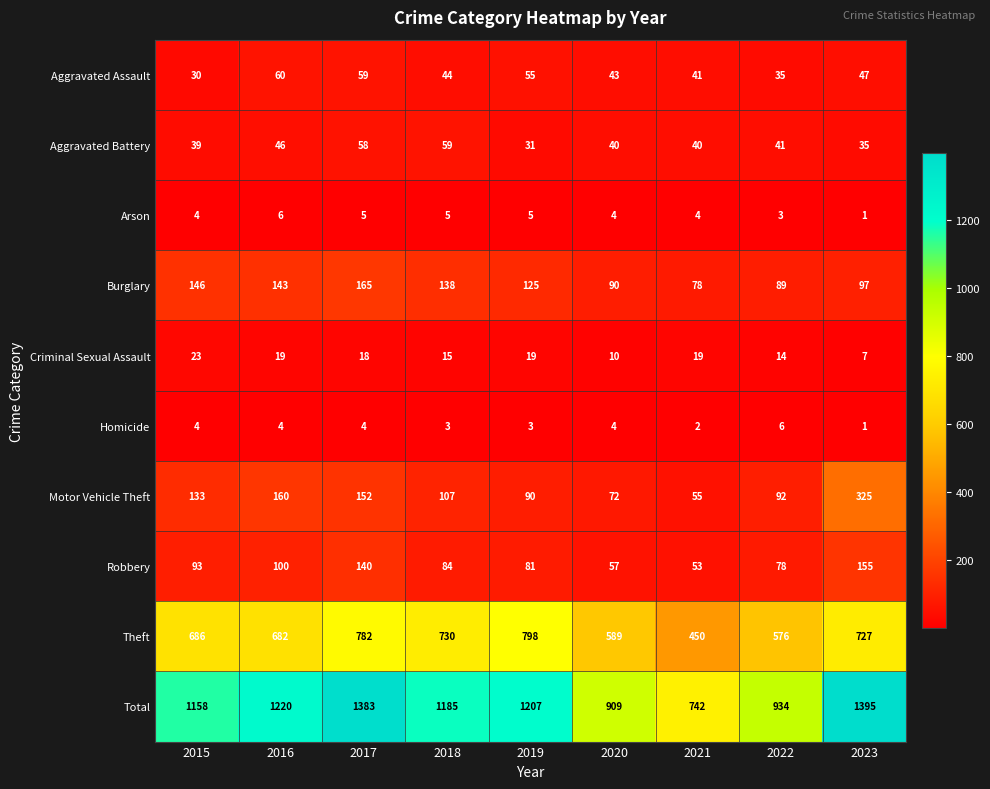

How many distinct data groups are displayed?

10